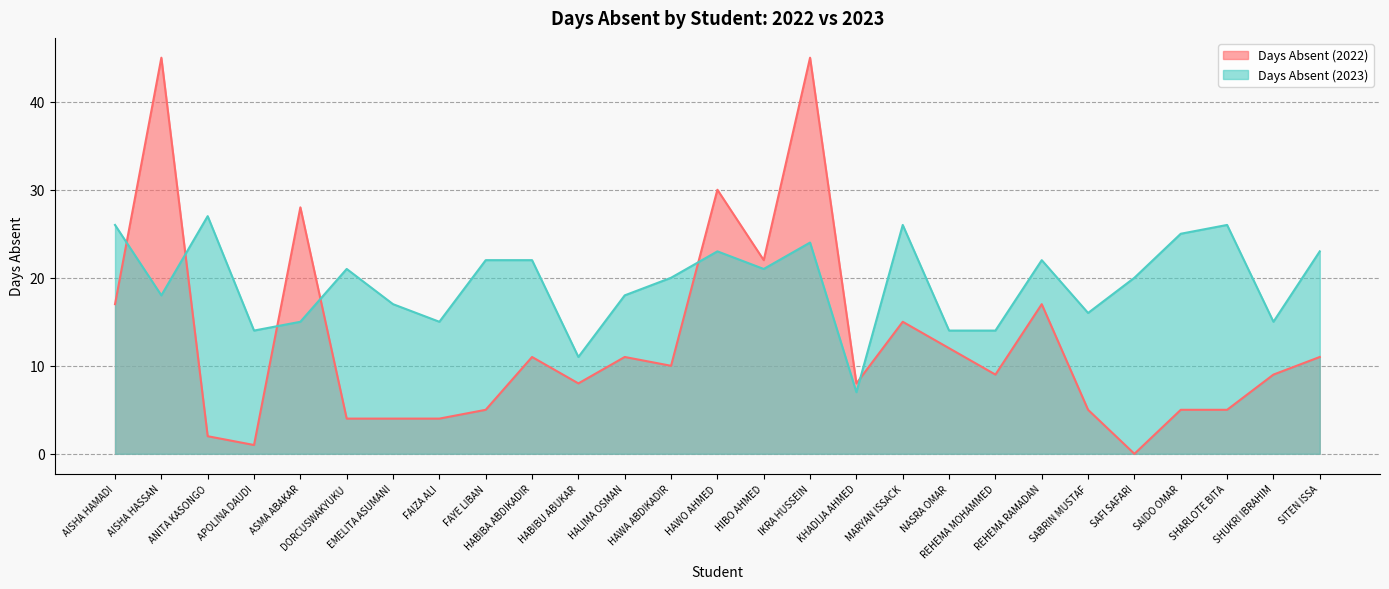

Which category has the lowest value across all series?

SAFI SAFARI